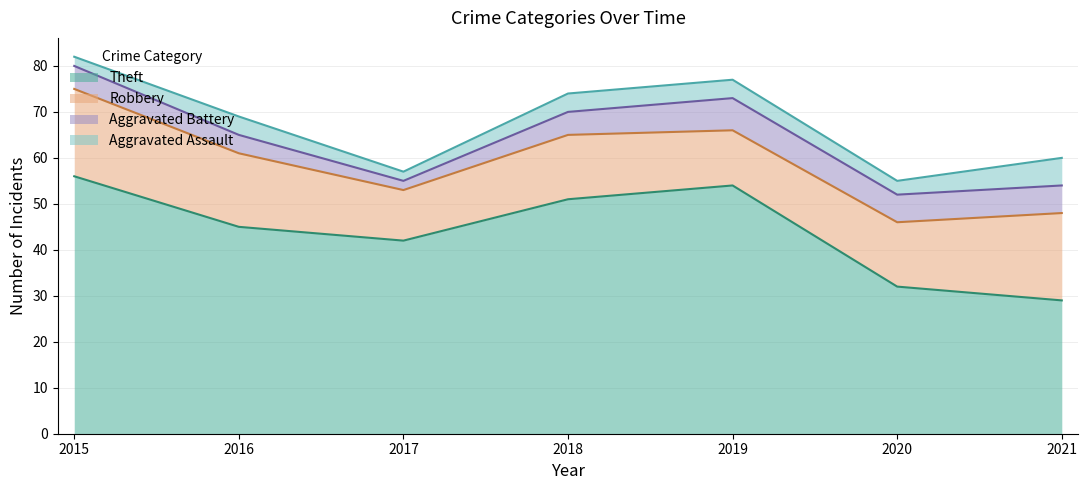

True or false: Theft has more than 1 interior local peaks.

False